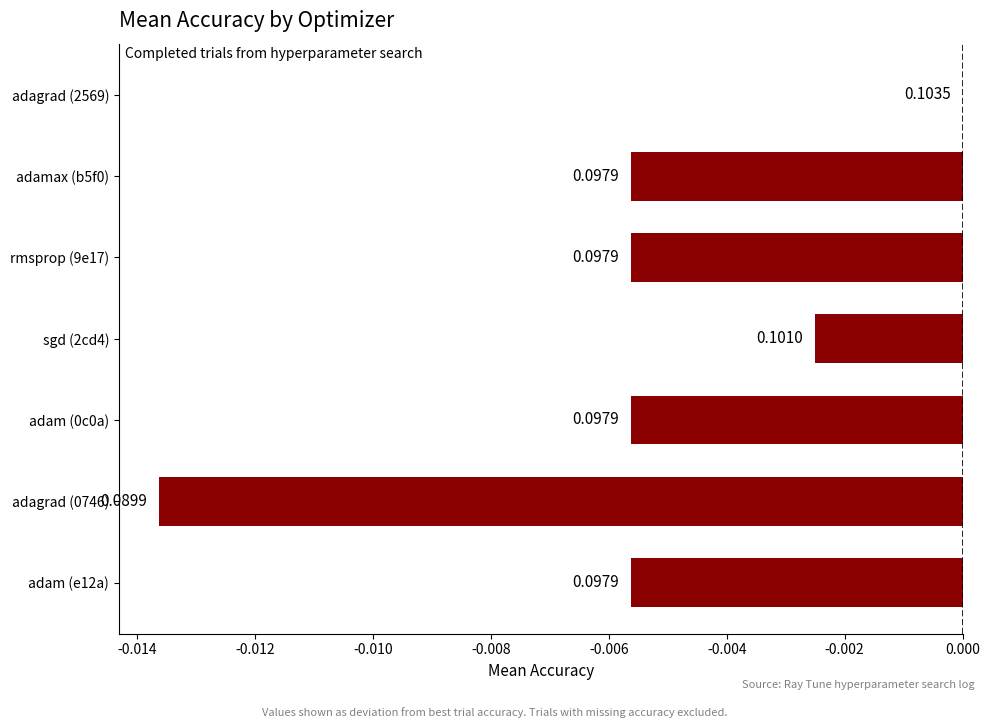

Does the chart contain stacked bars?

No